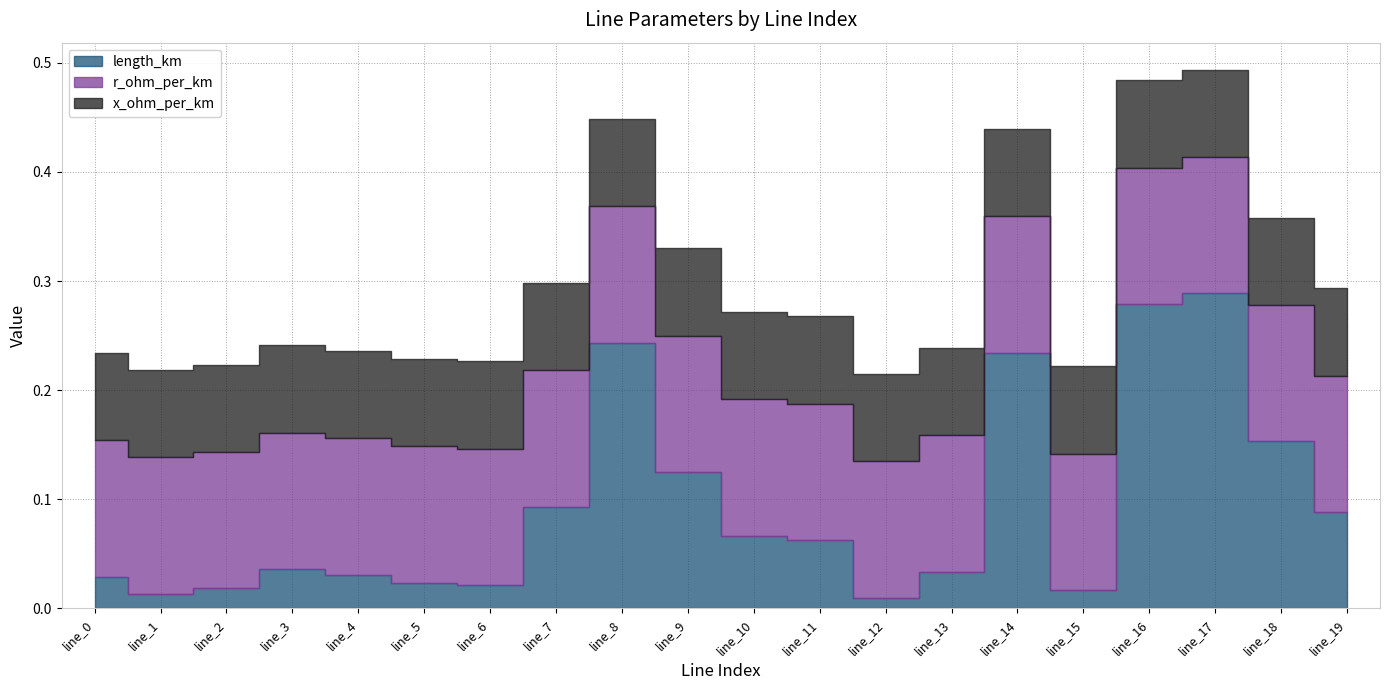

Reading left to right, what are all the values shown in this chart?

length_km: 0.0	0.0	0.0	0.0	0.0	0.0	0.0	0.1	0.2	0.1	0.1	0.1	0.0	0.0	0.2	0.0	0.3	0.3	0.2	0.1
r_ohm_per_km: 0.1	0.1	0.1	0.1	0.1	0.1	0.1	0.1	0.1	0.1	0.1	0.1	0.1	0.1	0.1	0.1	0.1	0.1	0.1	0.1
x_ohm_per_km: 0.1	0.1	0.1	0.1	0.1	0.1	0.1	0.1	0.1	0.1	0.1	0.1	0.1	0.1	0.1	0.1	0.1	0.1	0.1	0.1